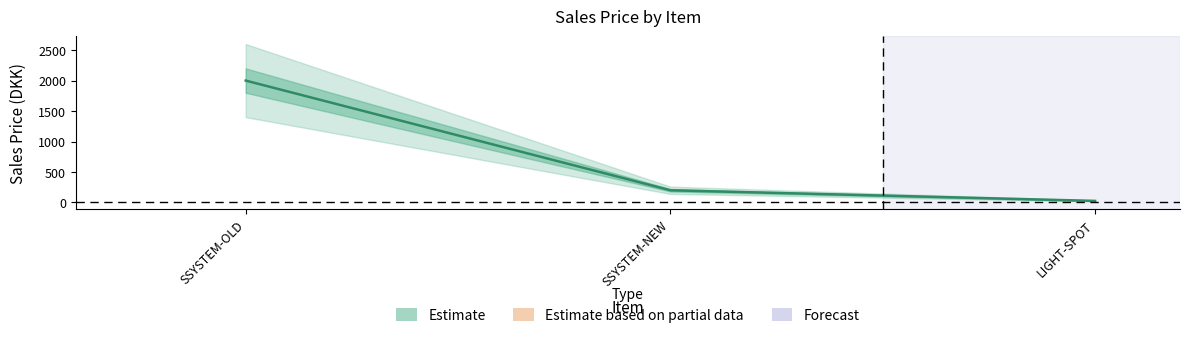

What is the label of the 1st point from the right?

LIGHT-SPOT